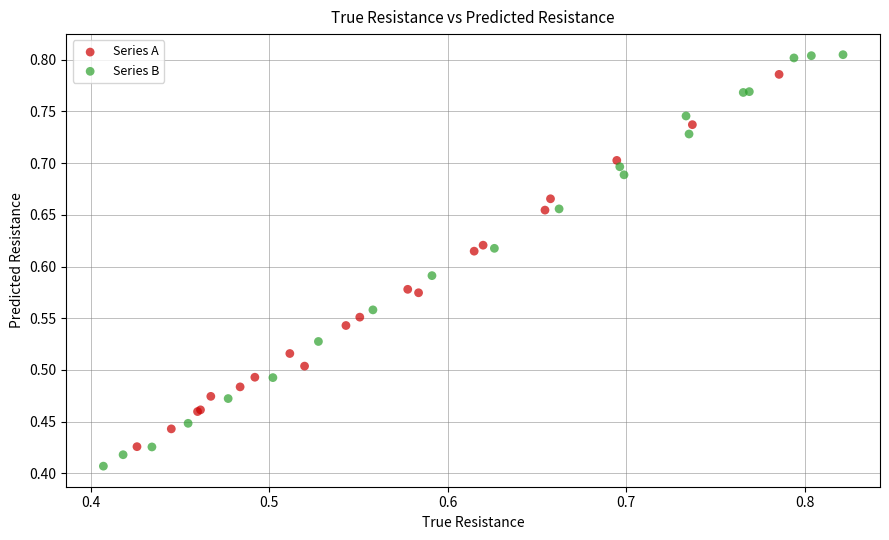

What are all the series names shown in the legend?

Series A, Series B